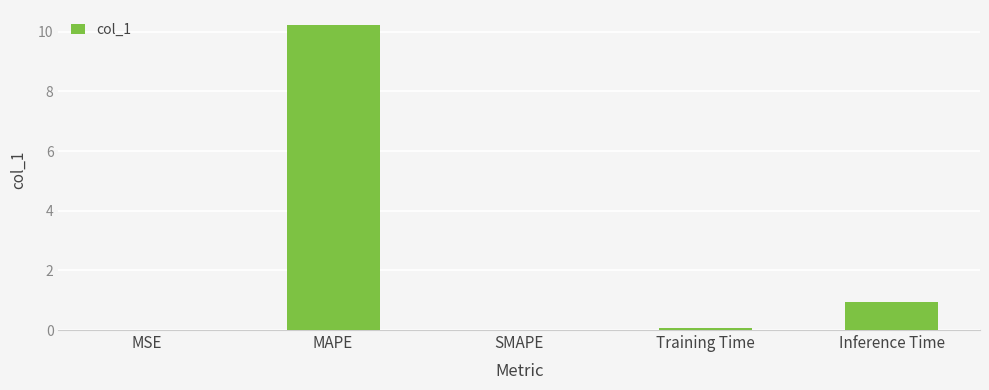

The chart shows a value of 0.0 at MSE. True or false?

True